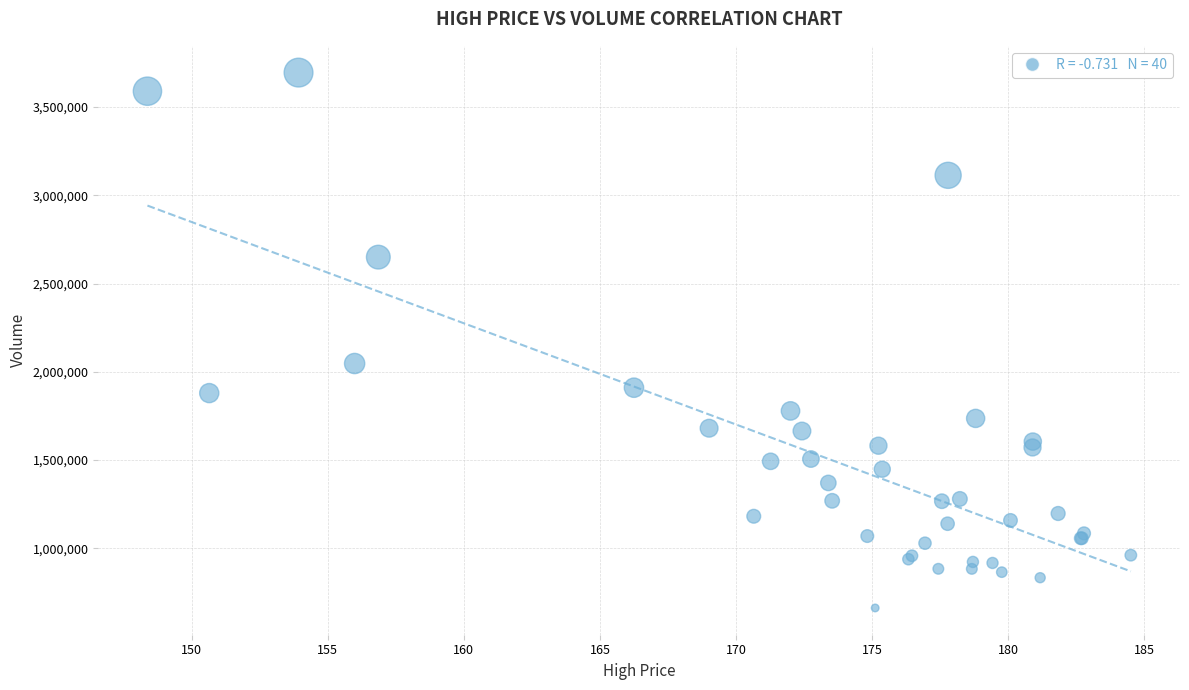

What Y value in the scatter plot is closest to 2178550?

2046900